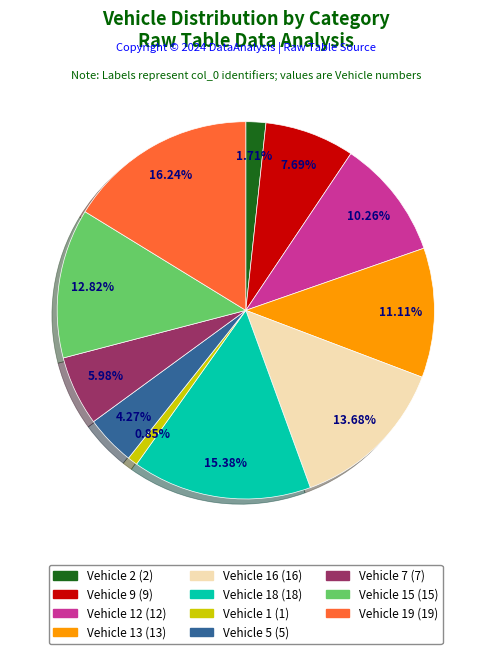

Does any single category account for the majority?

No